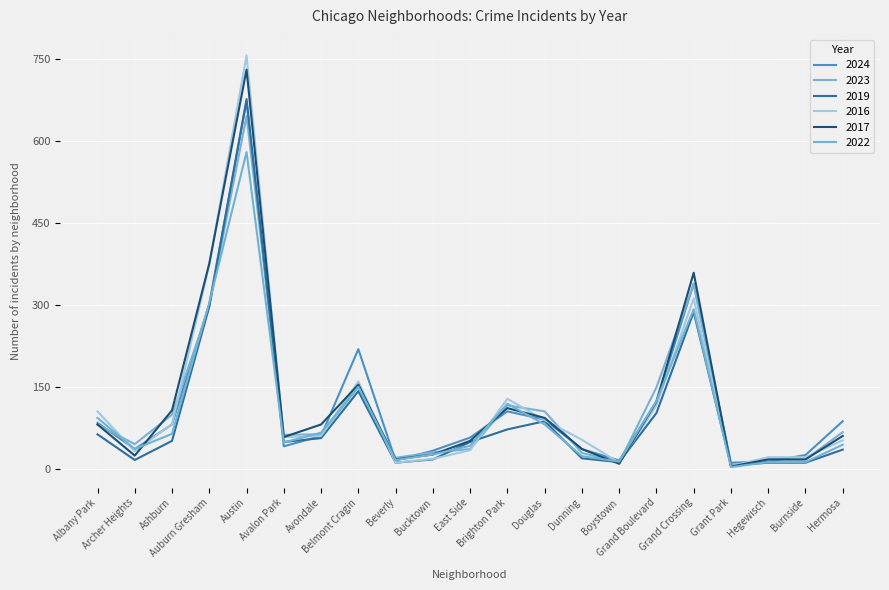

What is the spread (max minus min) of values at Ashburn?

56